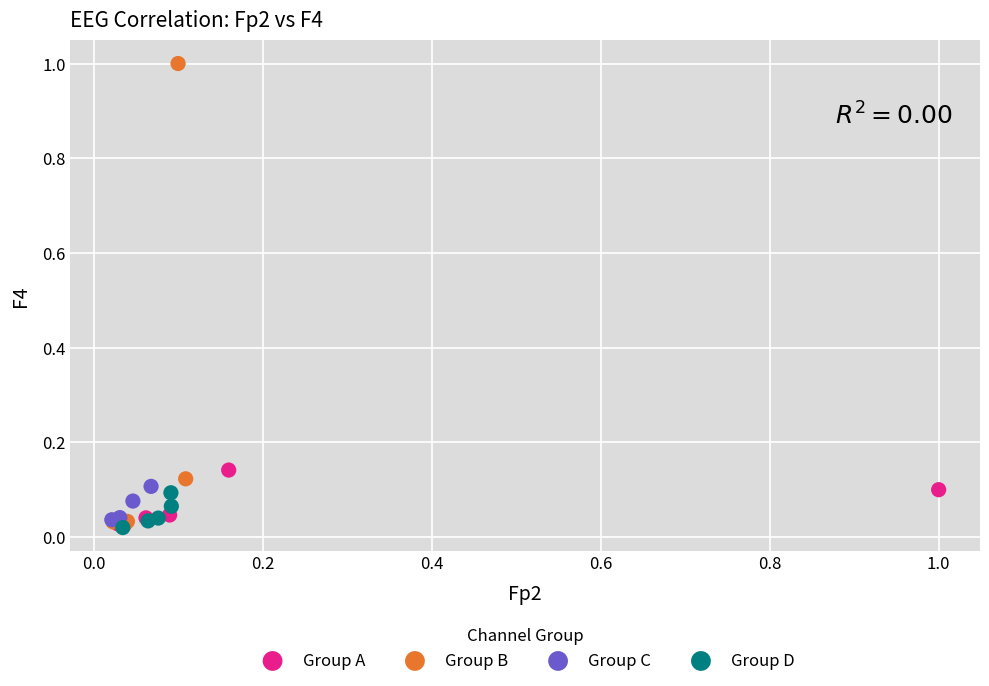

Which series has the largest Y range (max minus min)?

Group B